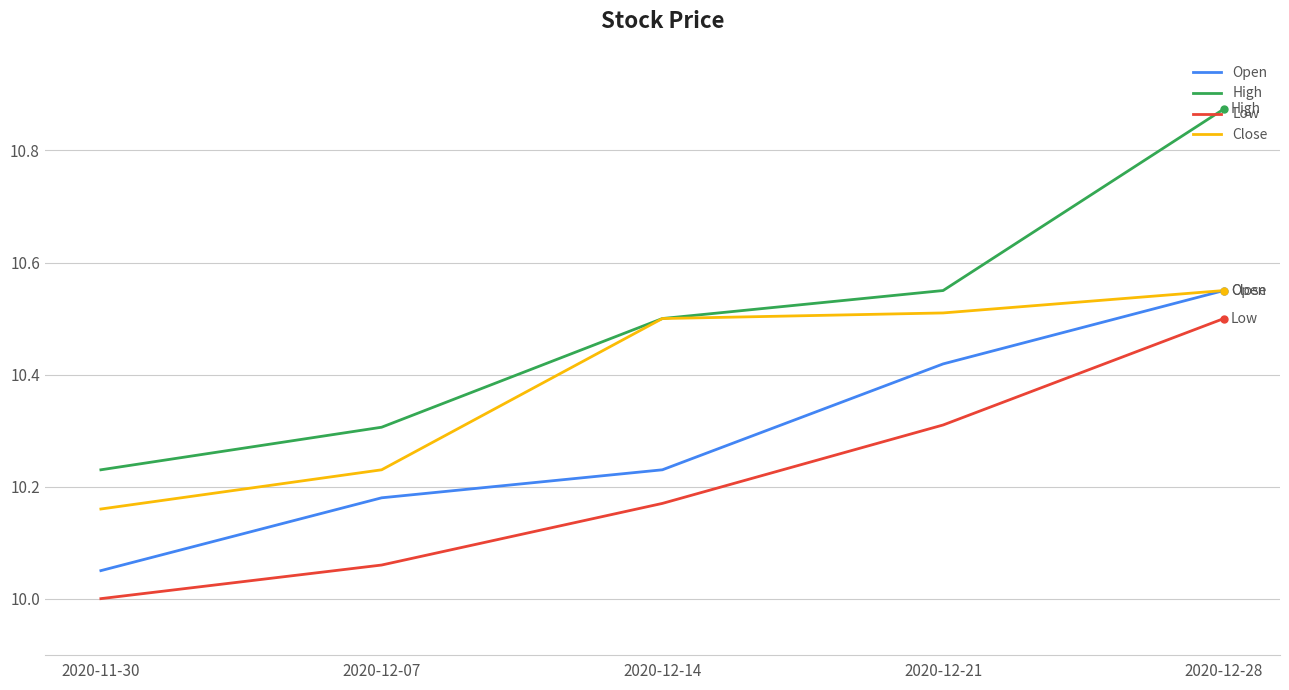

True or false: Low has a value of 16.9 at 2020-12-14.

False